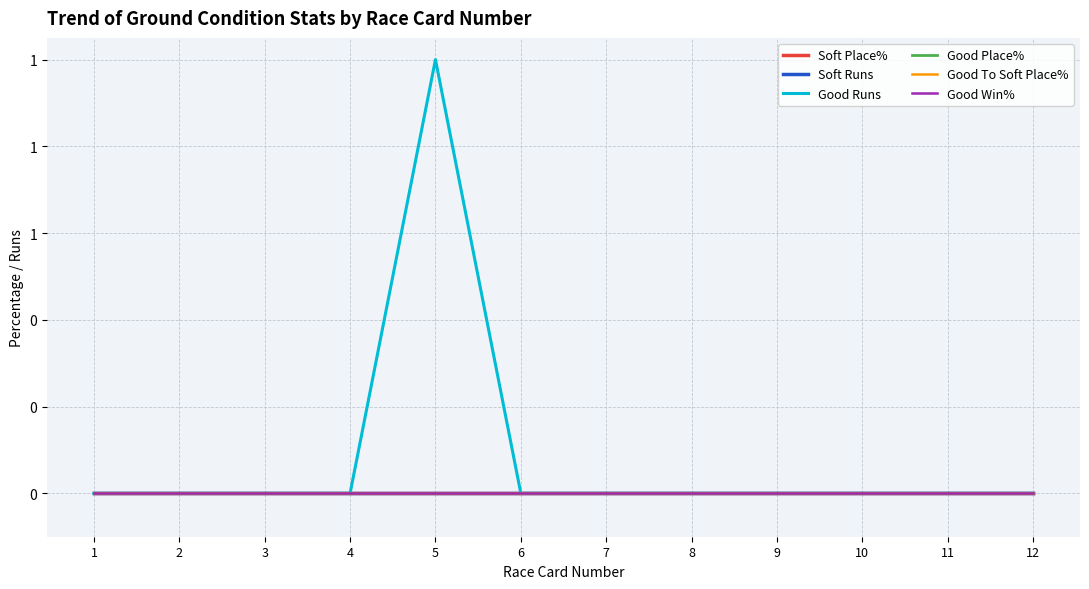

True or false: Good To Soft Place% and Soft Runs cross at least once.

False